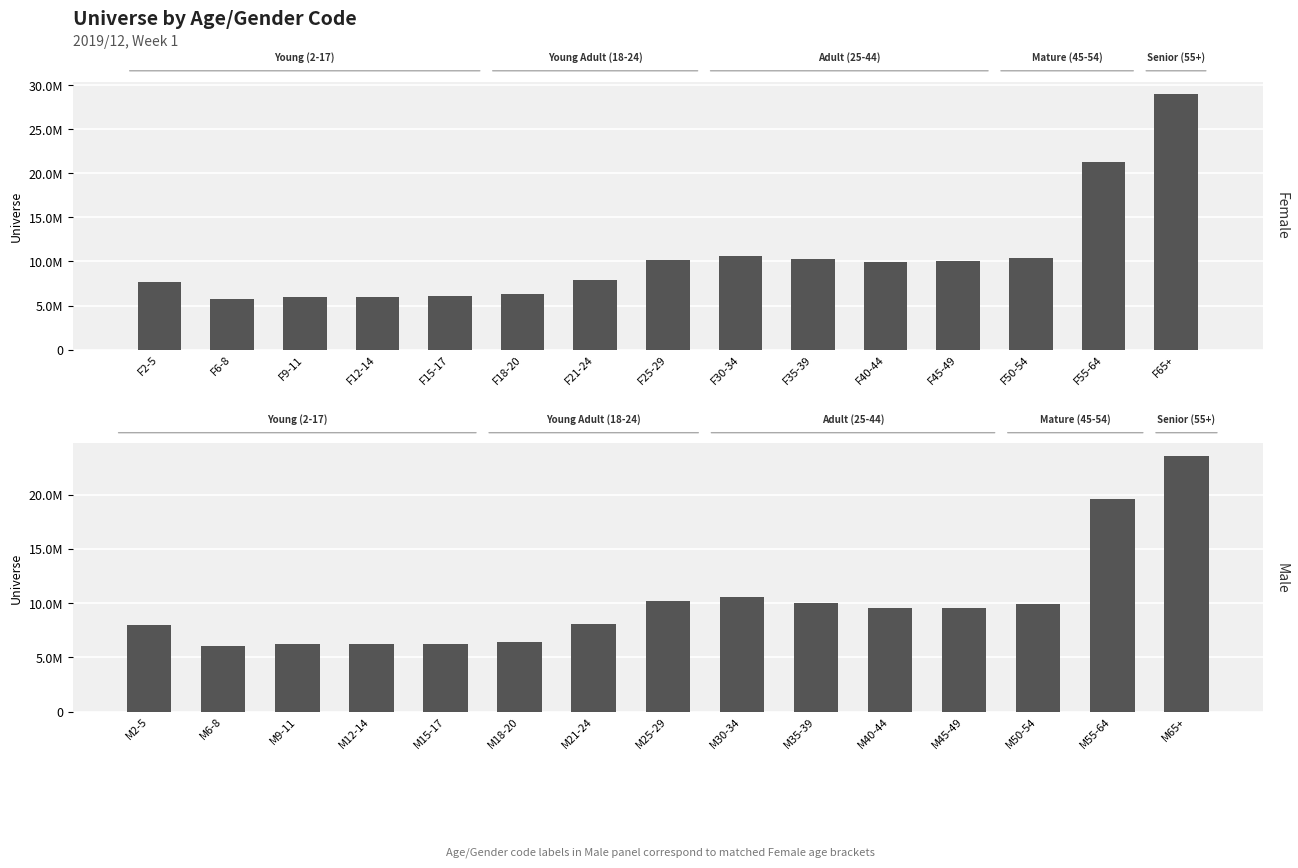

At F15-17, list the series in order from largest to smallest.

Male, Female